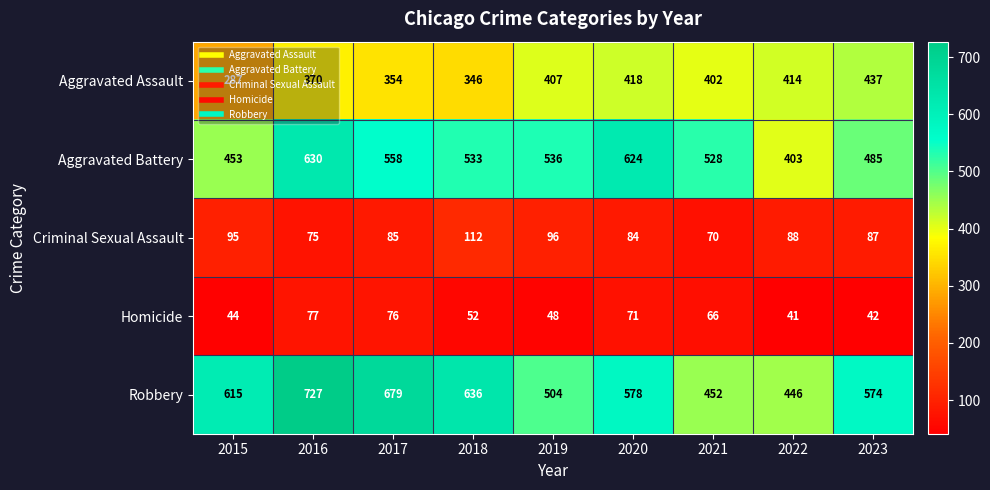

Which label corresponds to the largest value in the chart?

2016